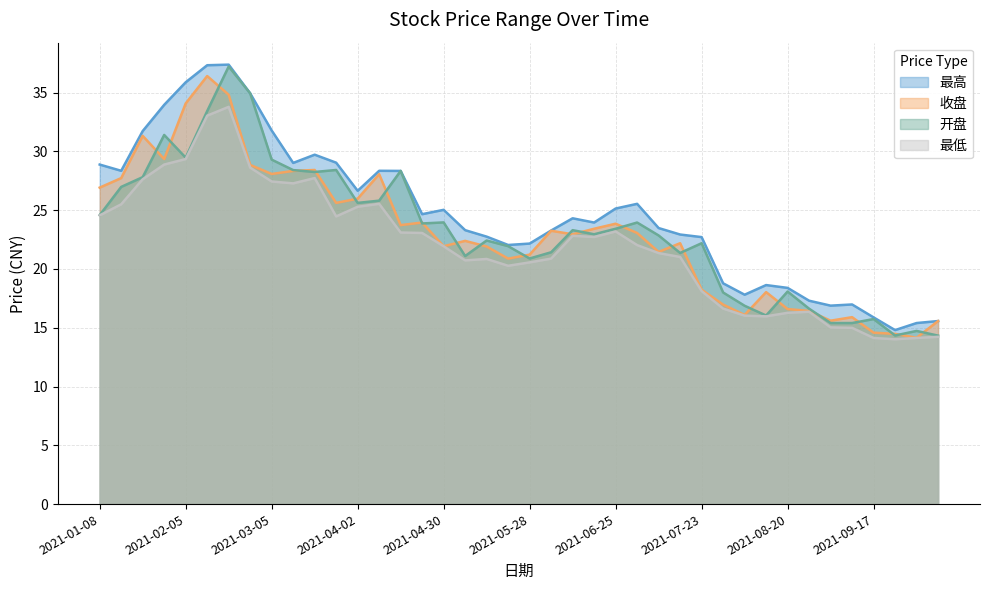

Reading left to right, what are all the values shown in this chart?

最高: 28.9	28.4	31.7	34.0	35.9	37.3	37.4	34.9	31.8	29.0	29.7	29.0	26.6	28.4	28.3	24.7	25.0	23.3	22.8	22.0	22.2	23.3	24.3	23.9	25.1	25.5	23.5	22.9	22.7	18.8	17.8	18.6	18.4	17.3	16.9	17.0	15.9	14.8	15.4	15.6
收盘: 26.9	27.7	31.3	29.4	34.1	36.4	34.8	28.9	28.1	28.3	28.4	25.6	26.0	28.1	23.7	23.9	21.9	22.4	21.9	20.9	21.2	23.2	22.9	23.4	23.9	23.1	21.4	22.2	18.2	17.0	16.1	18.0	16.6	16.4	15.6	15.9	14.6	14.5	14.2	15.6
开盘: 24.6	27.0	27.8	31.4	29.5	33.4	37.2	34.9	29.3	28.4	28.2	28.4	25.6	25.8	28.3	23.9	24.0	21.1	22.4	21.9	20.9	21.4	23.3	22.9	23.4	23.9	22.9	21.4	22.2	18.0	16.9	16.0	18.1	16.6	15.4	15.4	15.7	14.3	14.7	14.3
最低: 24.6	25.5	27.6	28.9	29.4	33.0	33.8	28.6	27.4	27.3	27.7	24.5	25.3	25.5	23.1	23.1	21.9	20.7	20.9	20.3	20.6	20.9	22.8	22.7	23.2	22.0	21.4	21.0	18.1	16.6	16.0	16.0	16.3	16.4	15.0	15.0	14.1	14.0	14.1	14.2